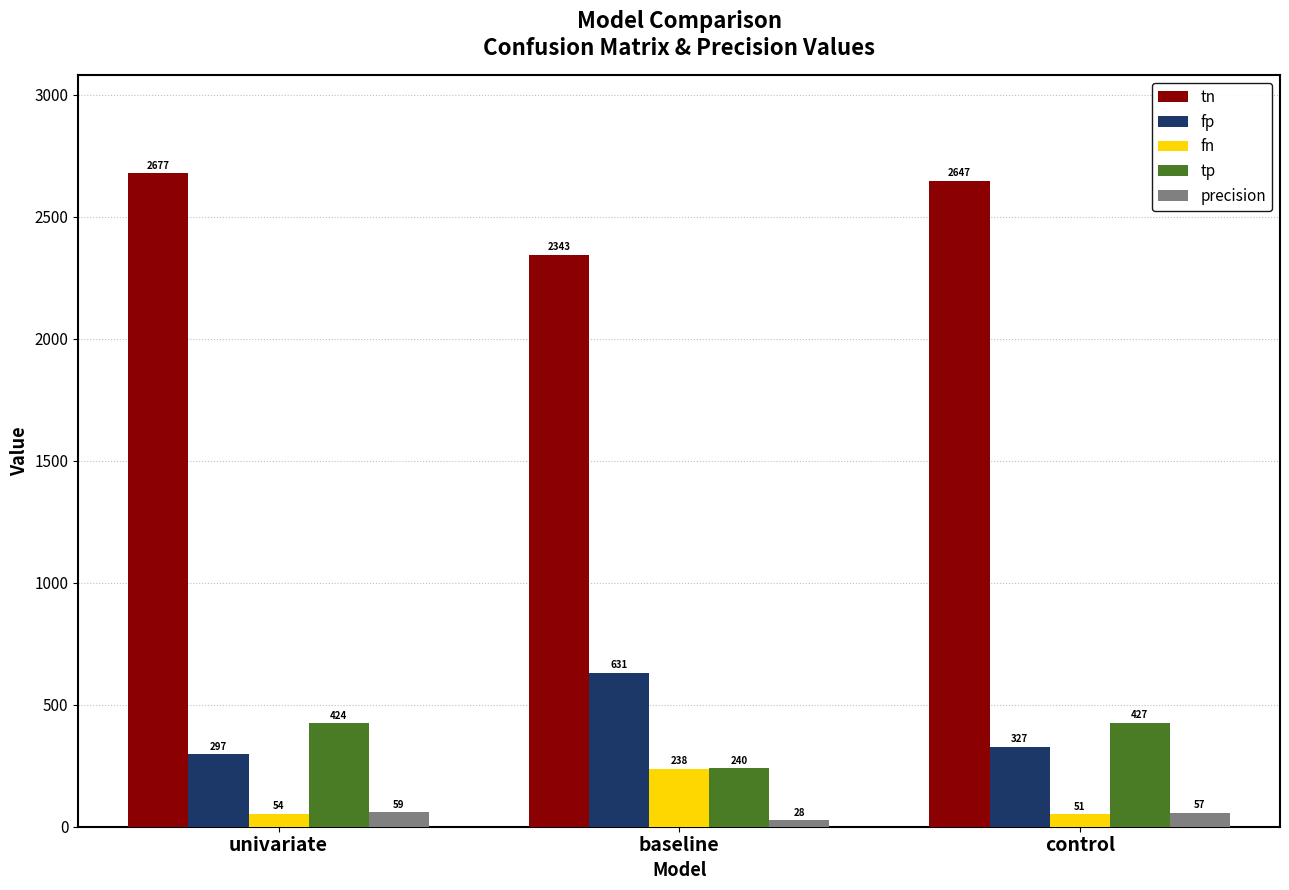

Rank the series by their maximum value, from highest to lowest.

tn, fp, tp, fn, precision